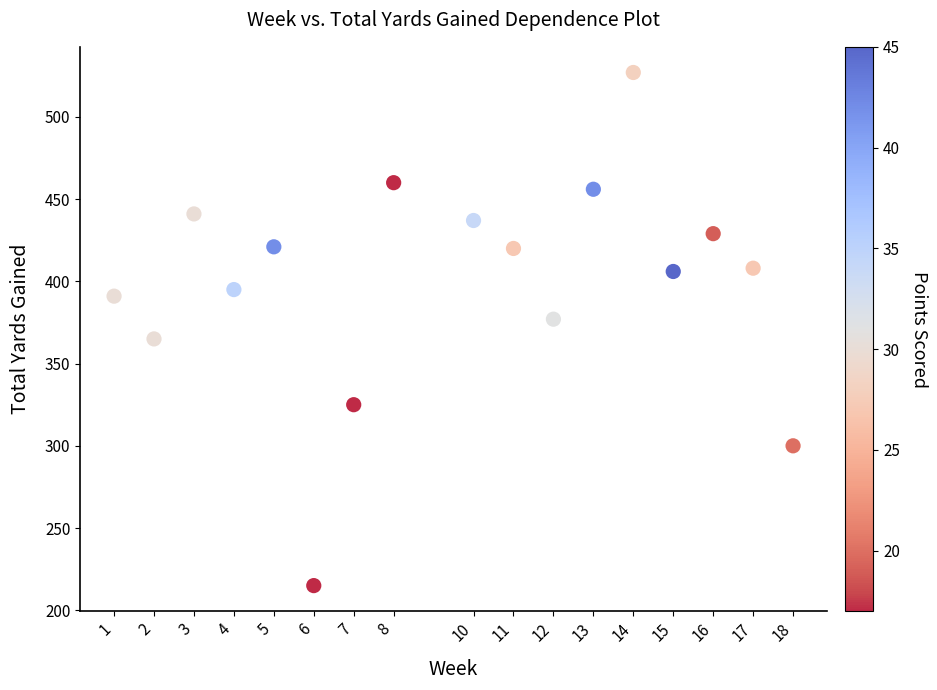

What is the range of Y values (max minus min)?

312